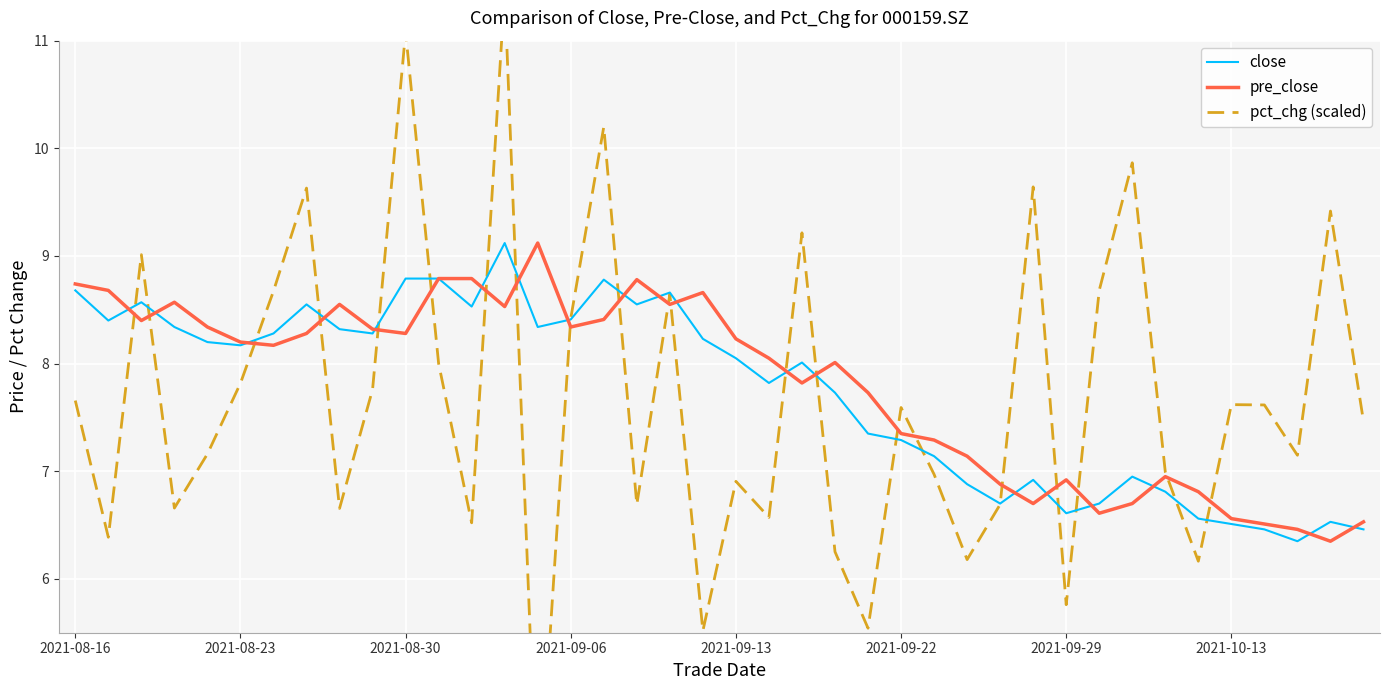

After their last crossing, which series has the higher values: close or pct_chg (scaled)?

pct_chg (scaled)